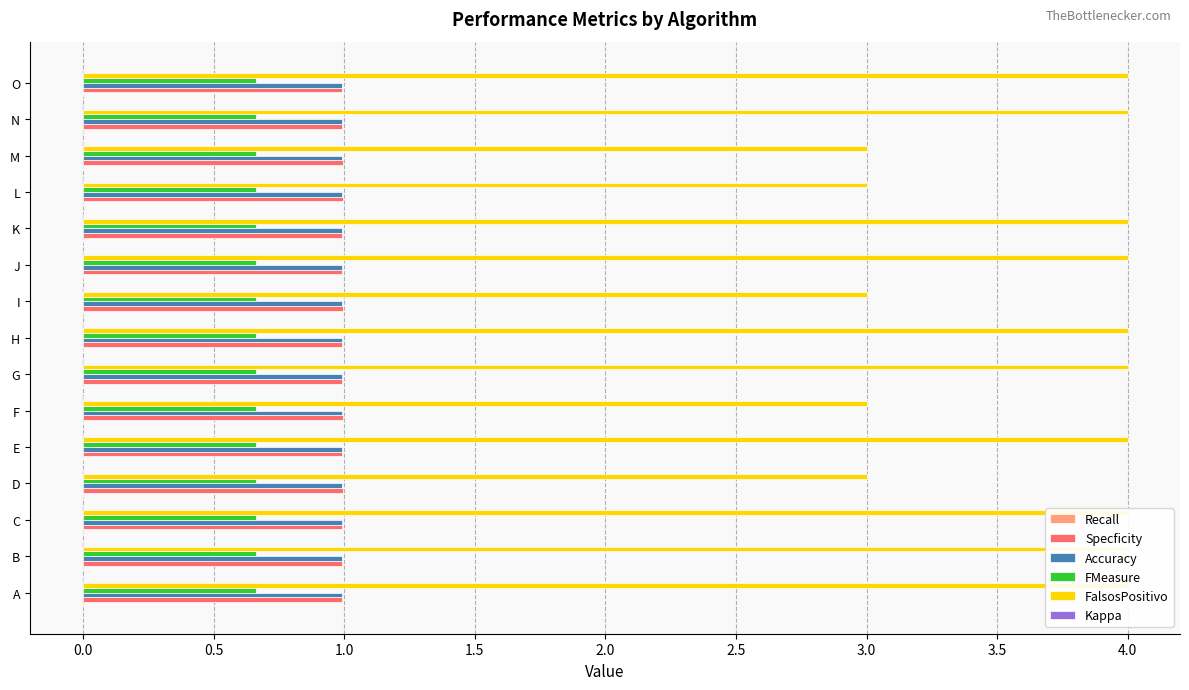

What is the minimum value for FalsosPositivo?

3.0